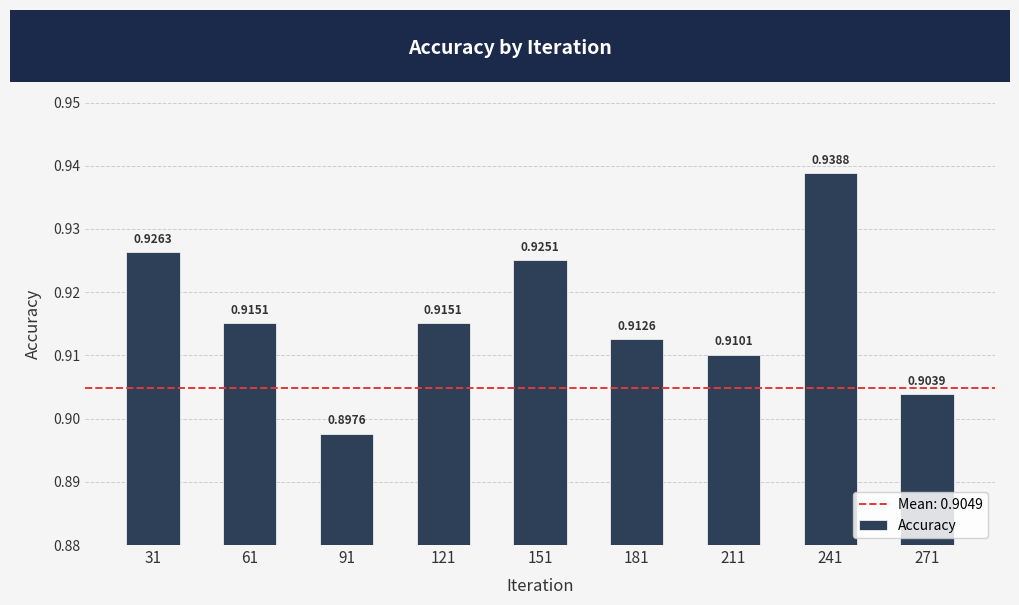

Which has a higher value, 181 or 91?

181